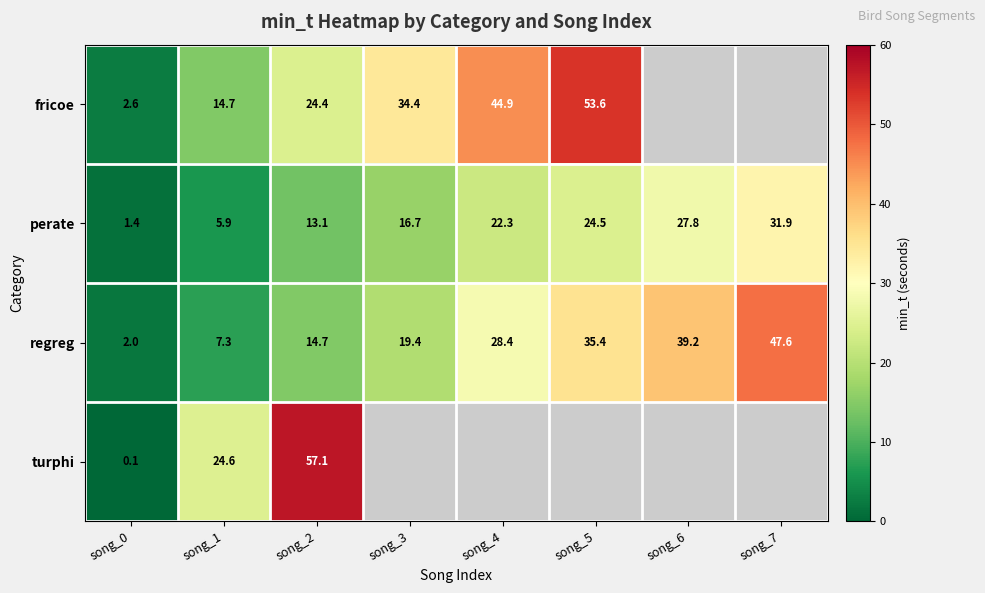

The value of regreg at song_1 is 11.6. True or false?

False